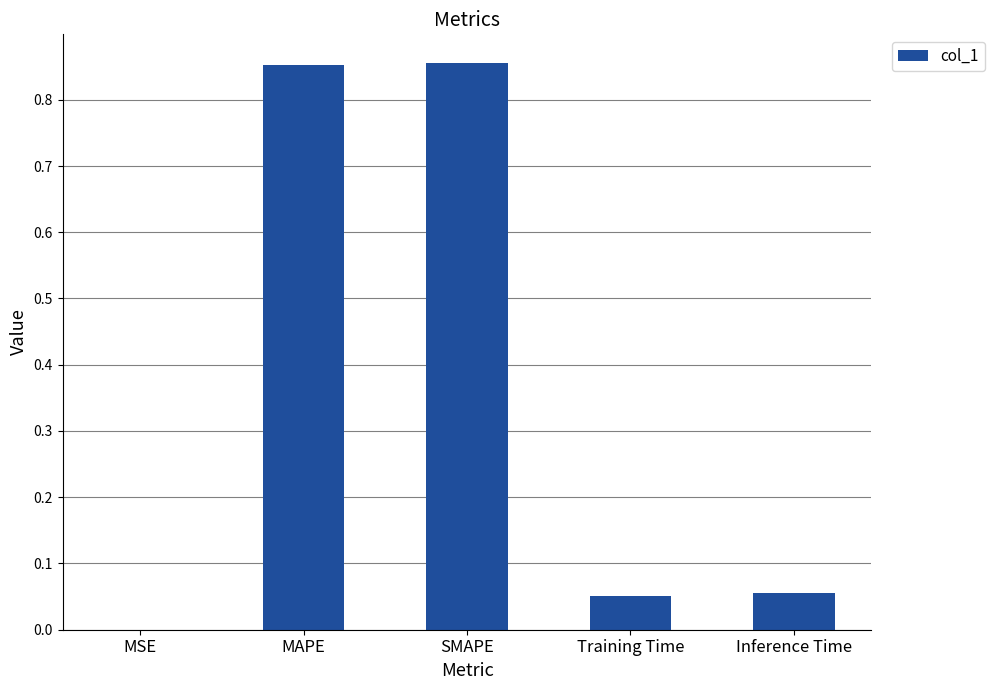

What is the sum of all values?

1.8